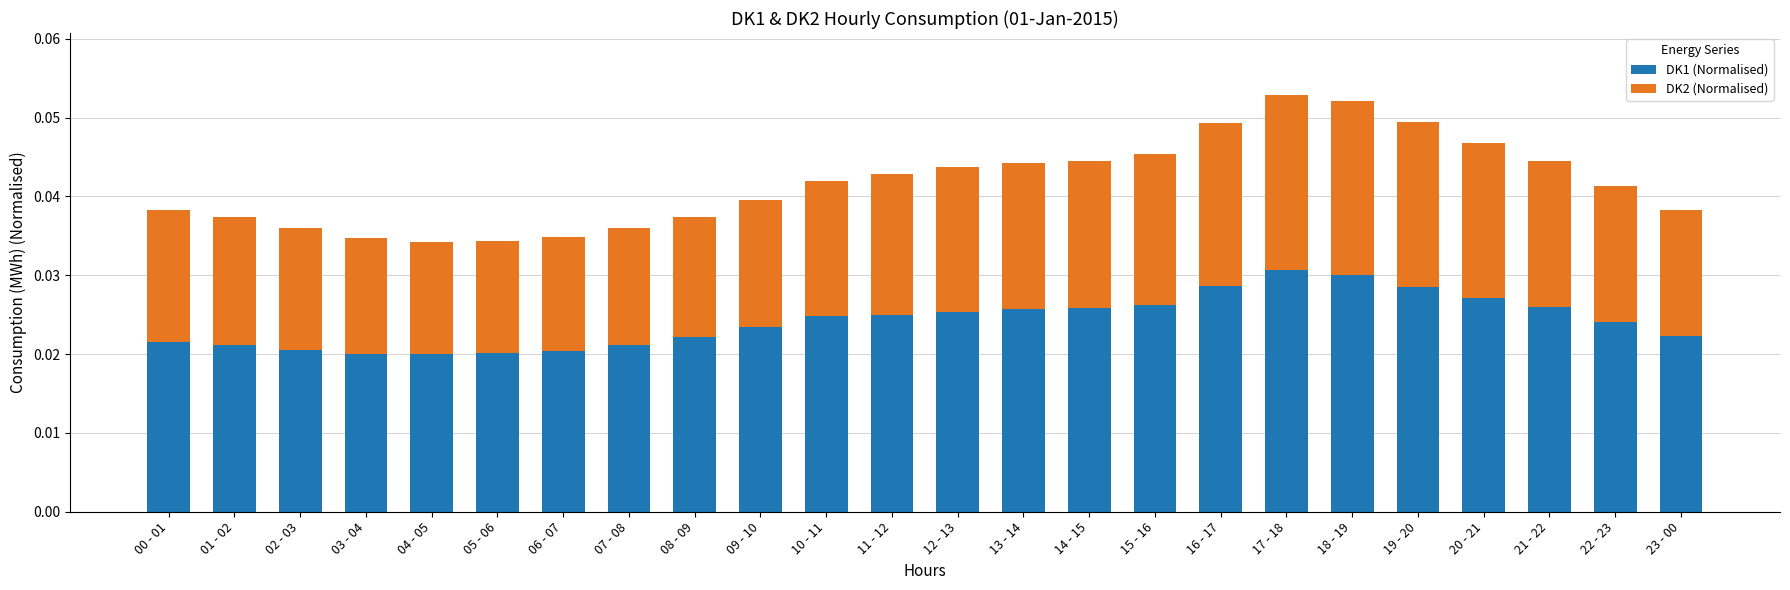

Count the DK1 (Normalised) values in the range 0 to 1.

24